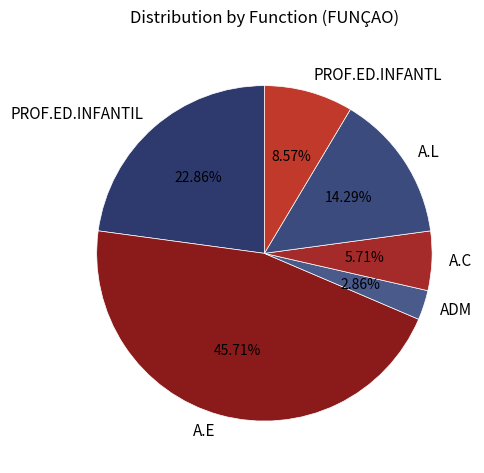

Is it true that A.E is 46% of the pie?

True